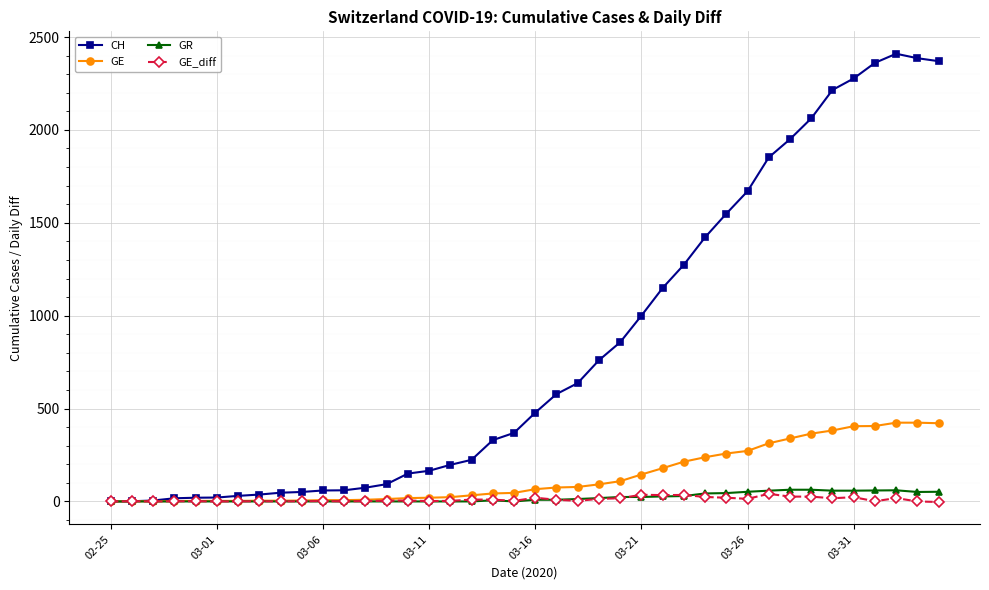

Which series has the largest total across all categories?

CH